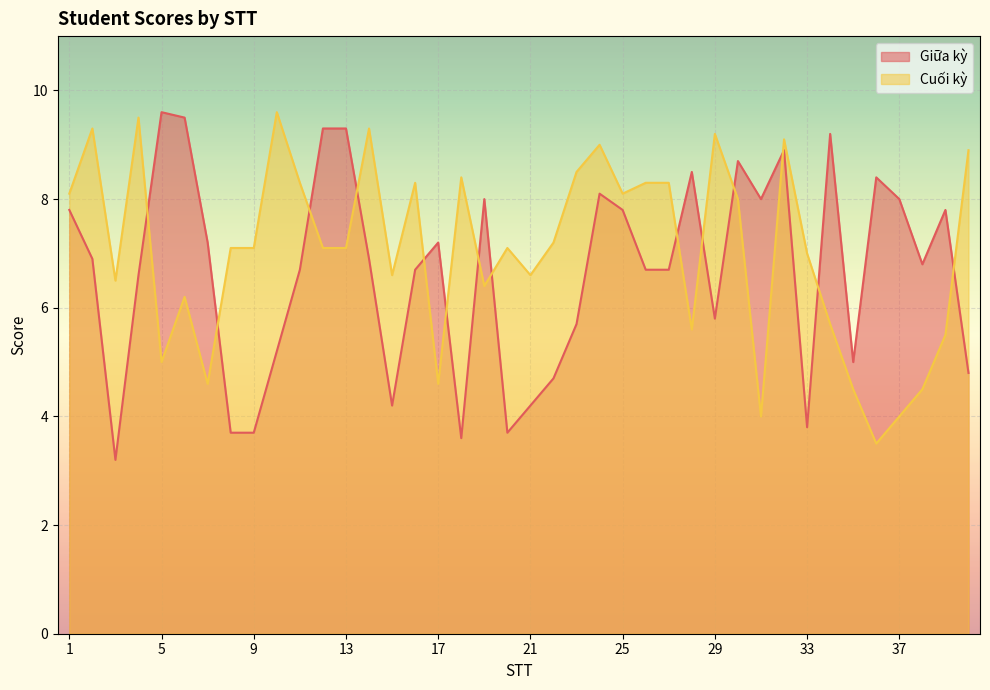

In Cuối kỳ, how many points are higher than both neighbors (excluding endpoints)?

11